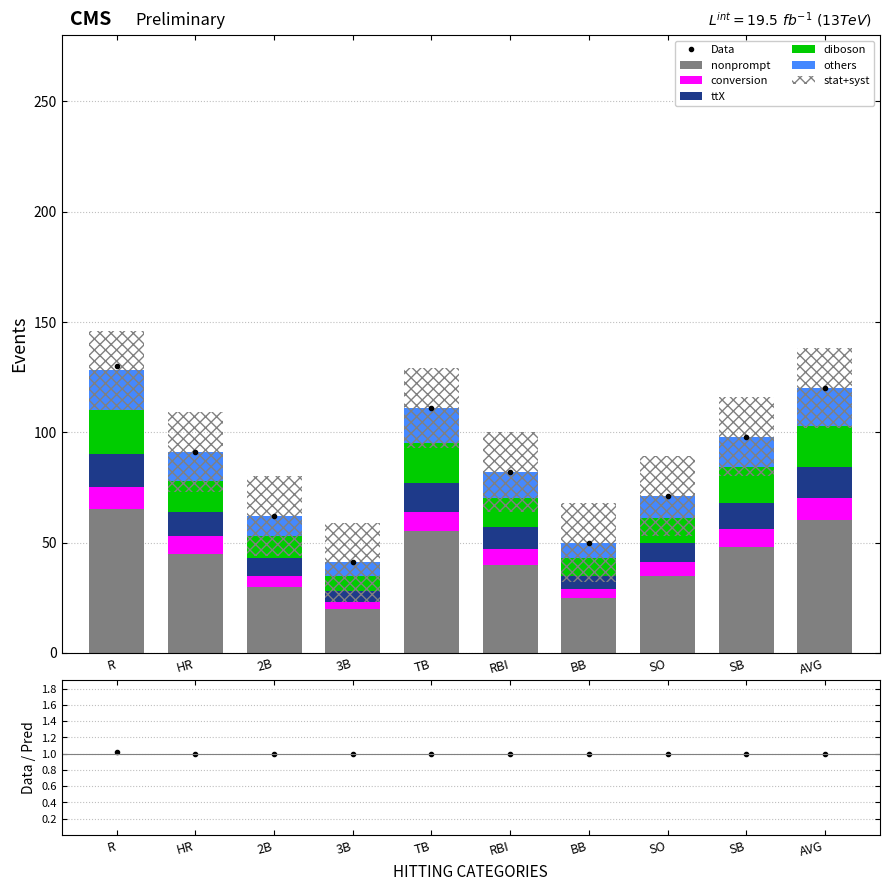

What is the highest value of the diboson series?

20